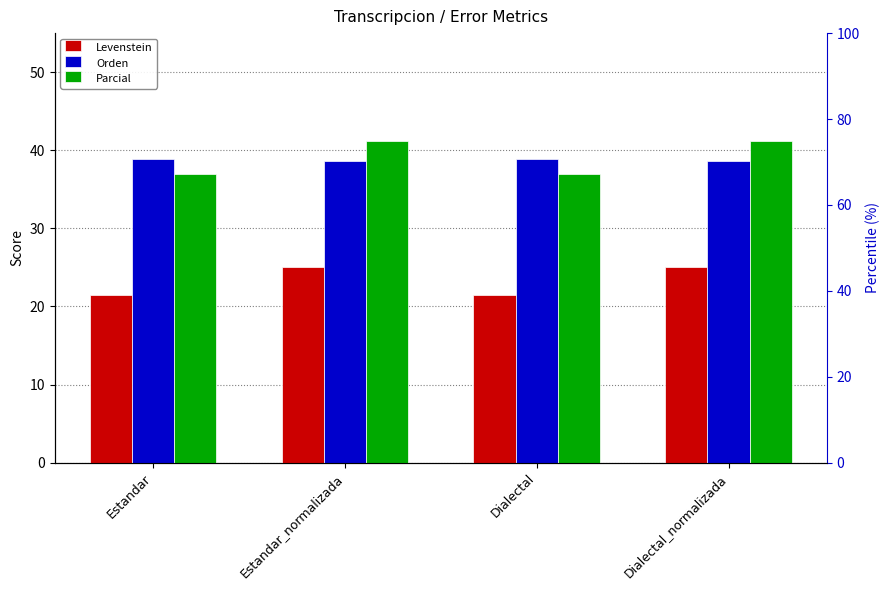

How many Orden values are between 38 and 39?

4